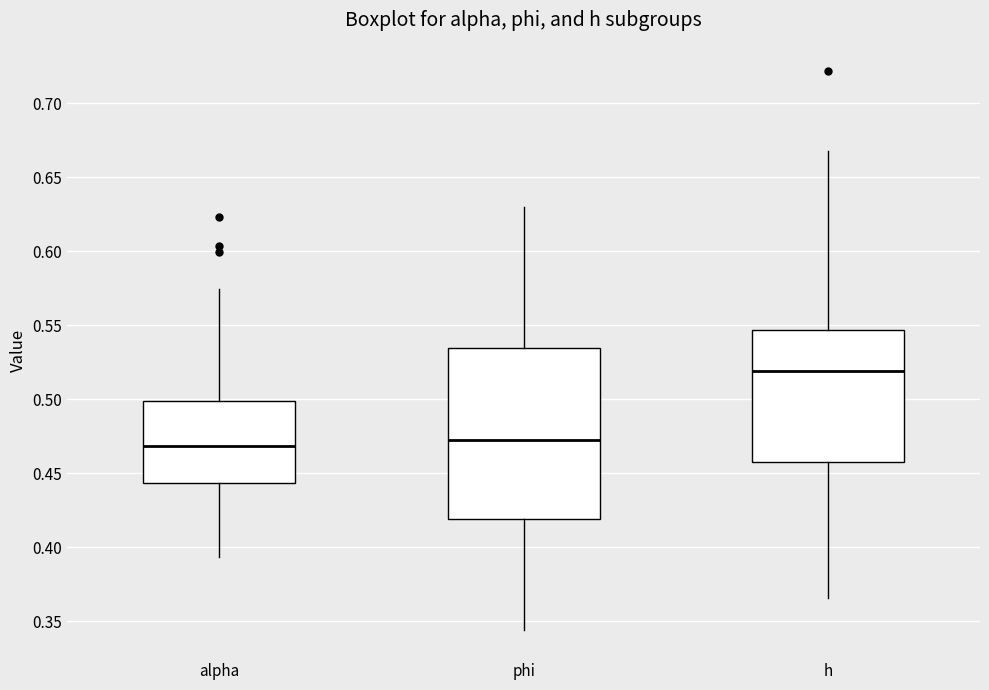

Reading left to right, read every box against the y-axis: the position of its median line, the range the box covers, and the ends of its whiskers. The values are not printed on the chart, so give them approximately, as read against the axis.

alpha: median 0.470, box 0.445 to 0.500, whiskers 0.395 to 0.575
phi: median 0.475, box 0.420 to 0.535, whiskers 0.345 to 0.630
h: median 0.520, box 0.460 to 0.545, whiskers 0.365 to 0.670